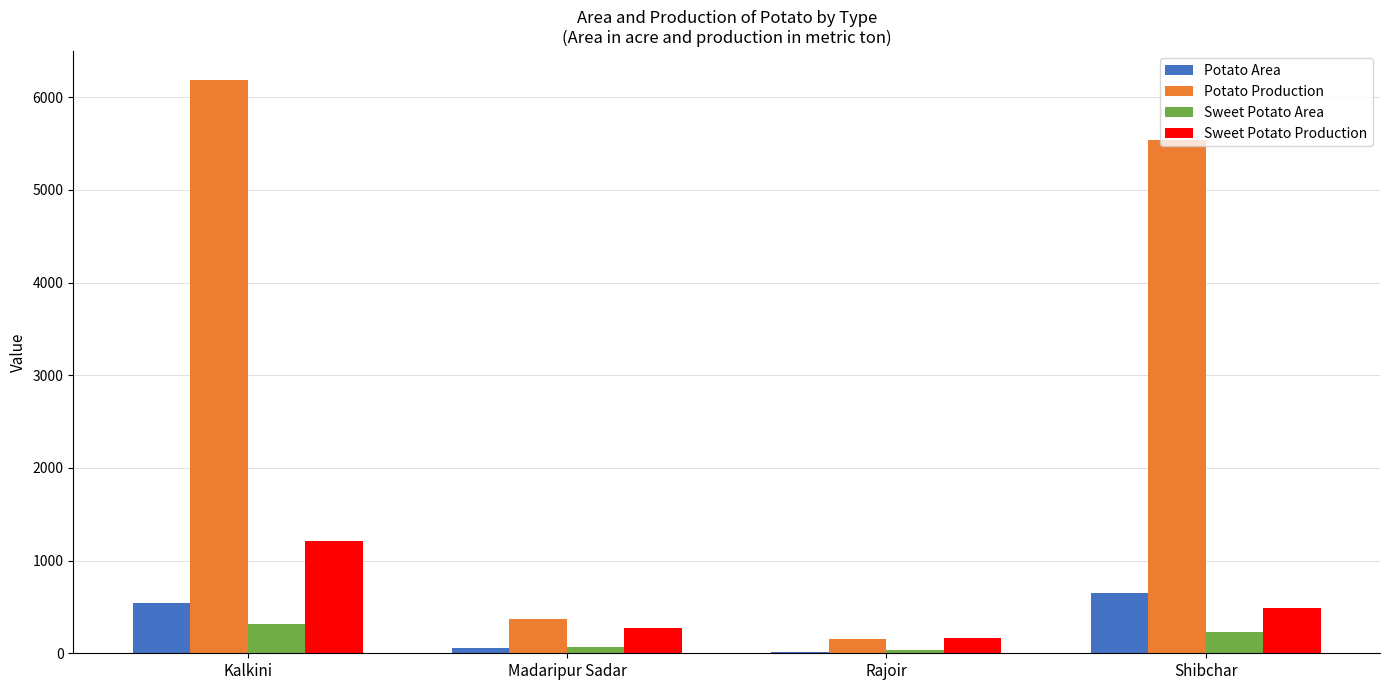

At which category is the sum across all series the highest?

Kalkini